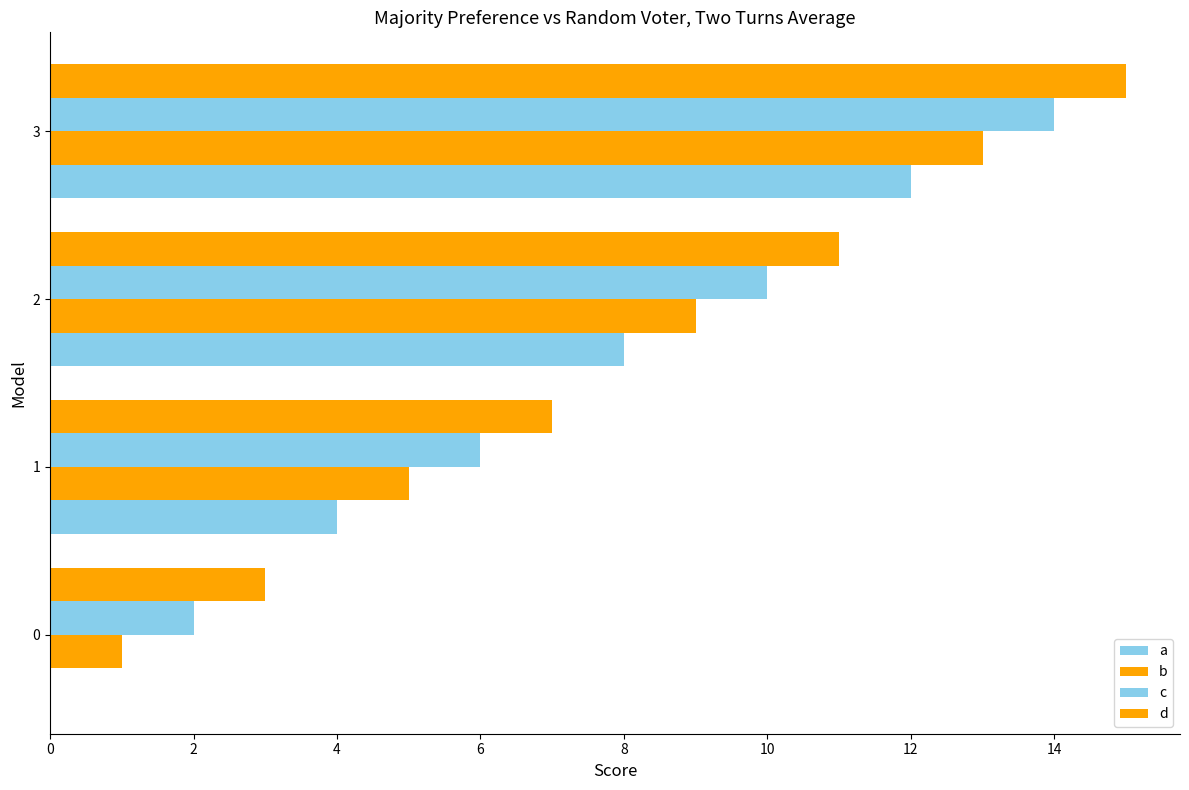

At how many categories does at least one series exceed 14?

1